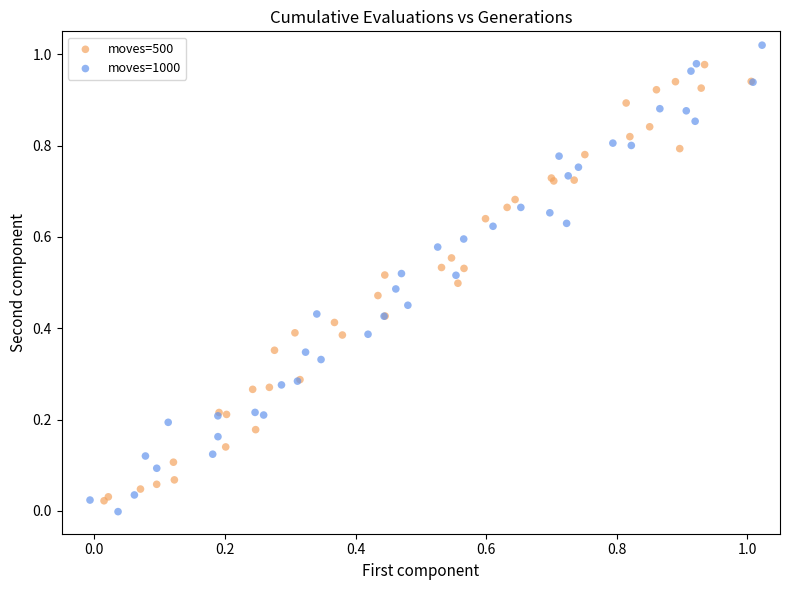

Which series has the largest Y range (max minus min)?

moves=1000